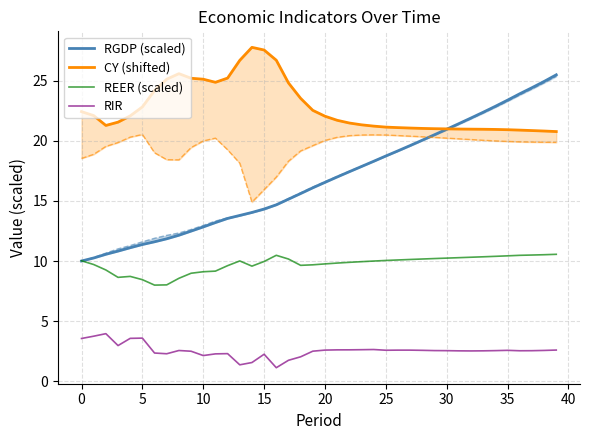

True or false: REER (scaled) and RIR cross at least once.

False